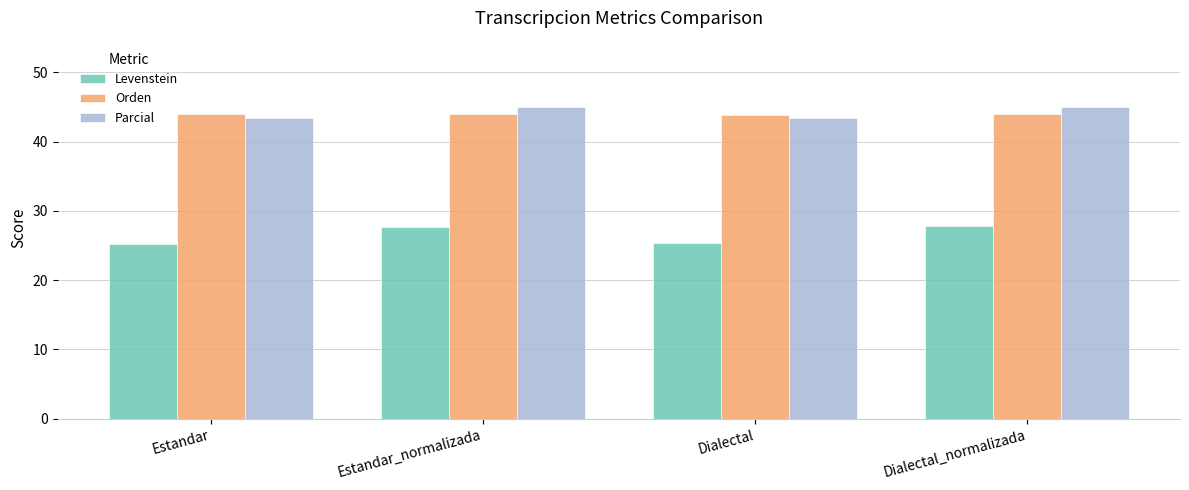

What is the total value across all series at Dialectal_normalizada?

116.8